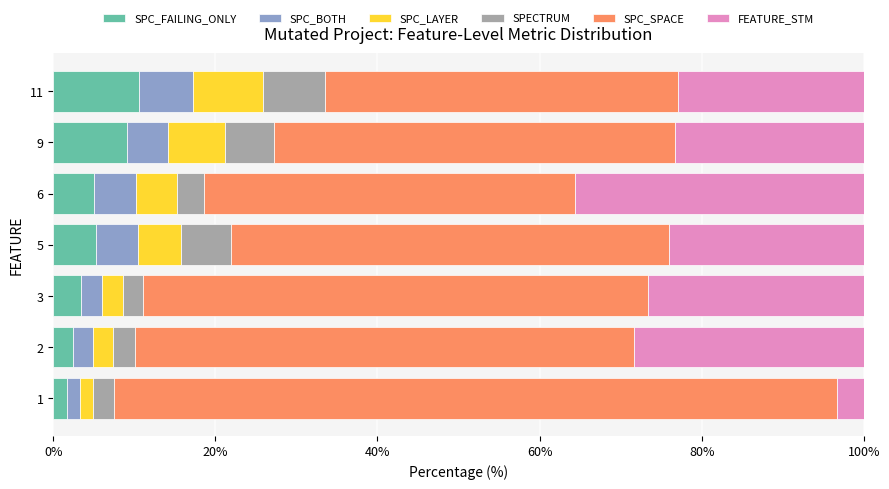

What is the total value across all series at 6?

100.0